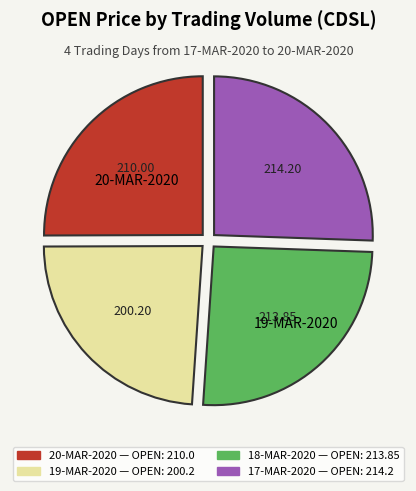

Is there a majority slice in this chart?

No